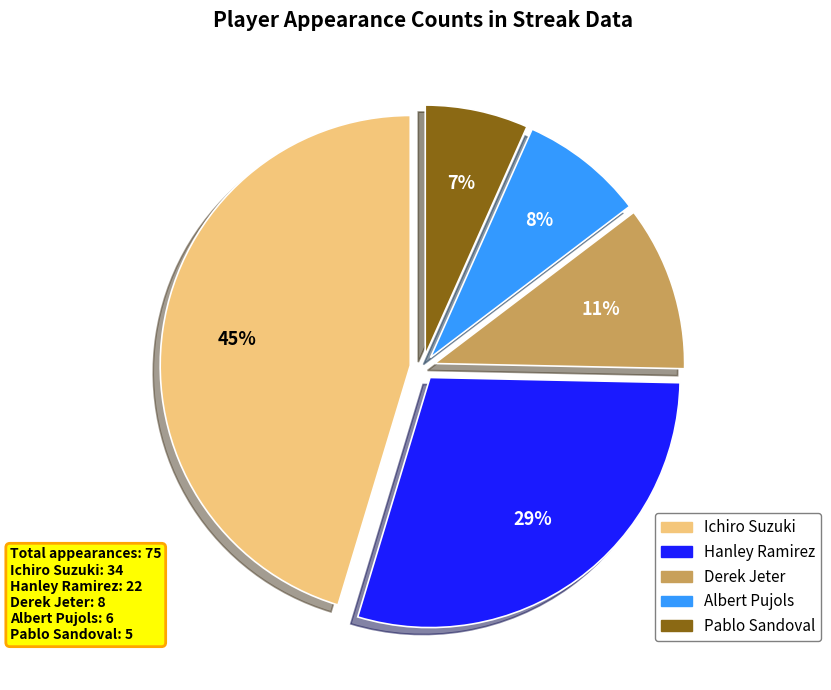

To the nearest percent, what is the difference between the Derek Jeter and Albert Pujols slice percentages?

3%